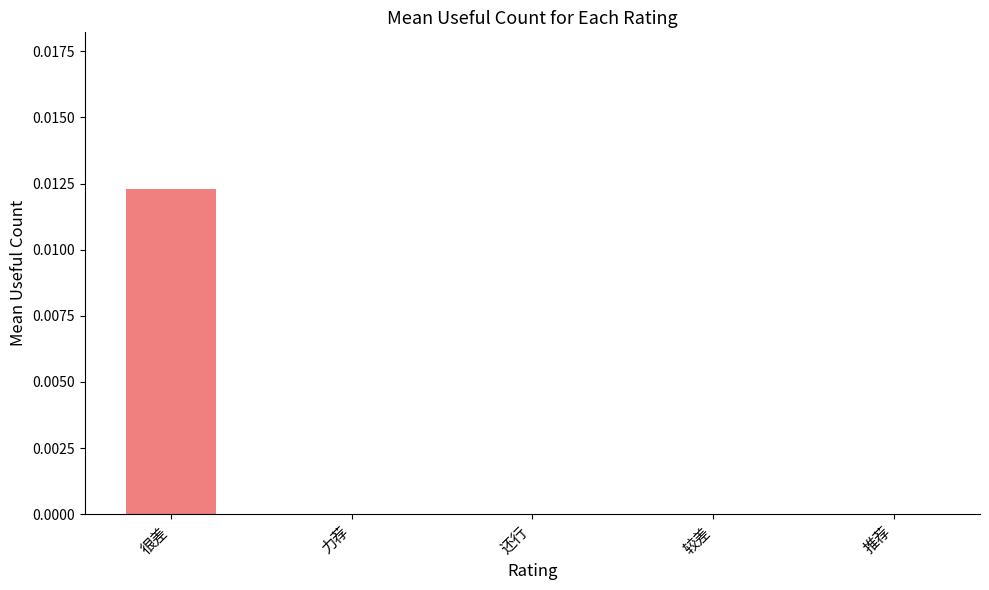

The value at 还行 is 0.0. True or false?

True